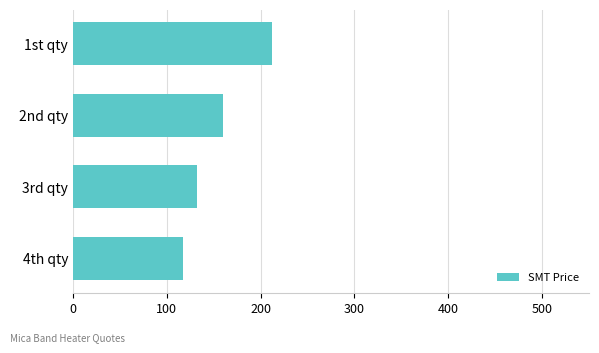

Reading bottom to top, what are all the values shown in this chart?

116.7	132.2	159.4	212.4